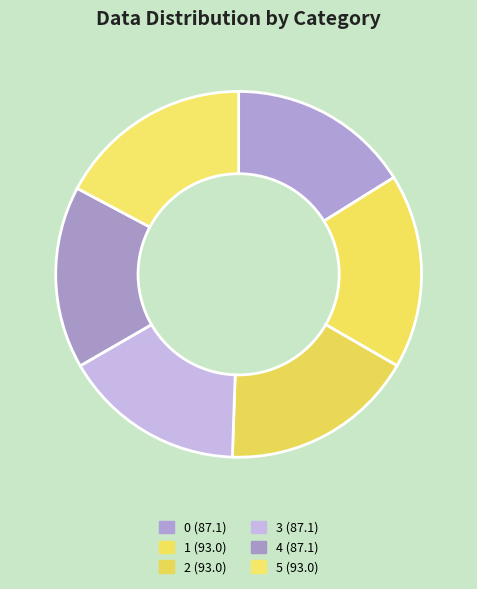

To the nearest percent, what portion does 4 represent?

16%